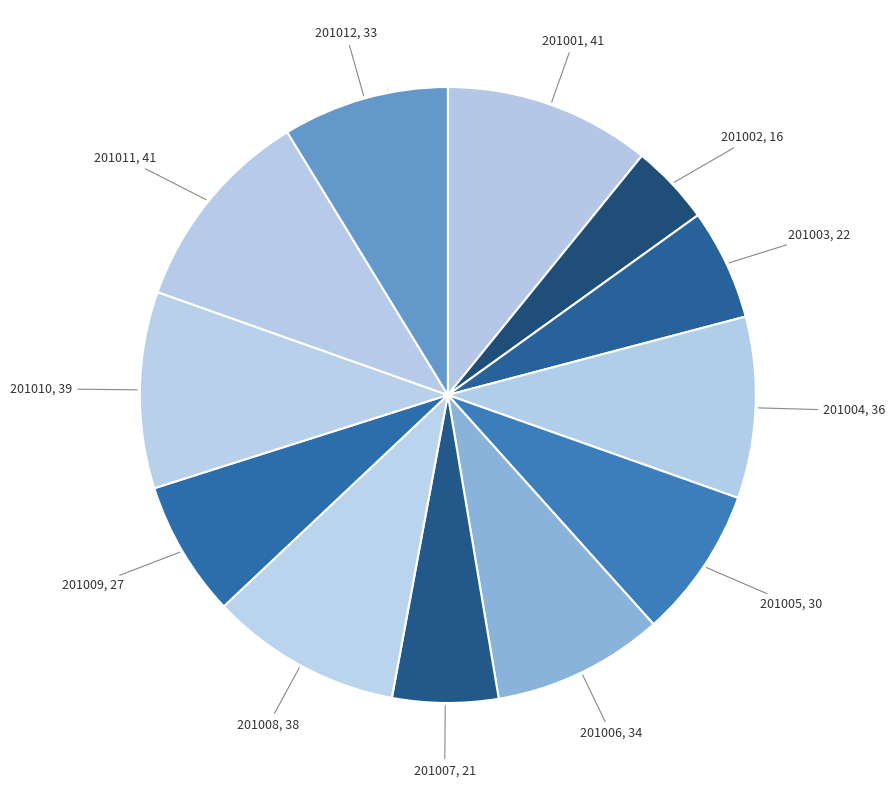

How many segments does this pie chart have?

12